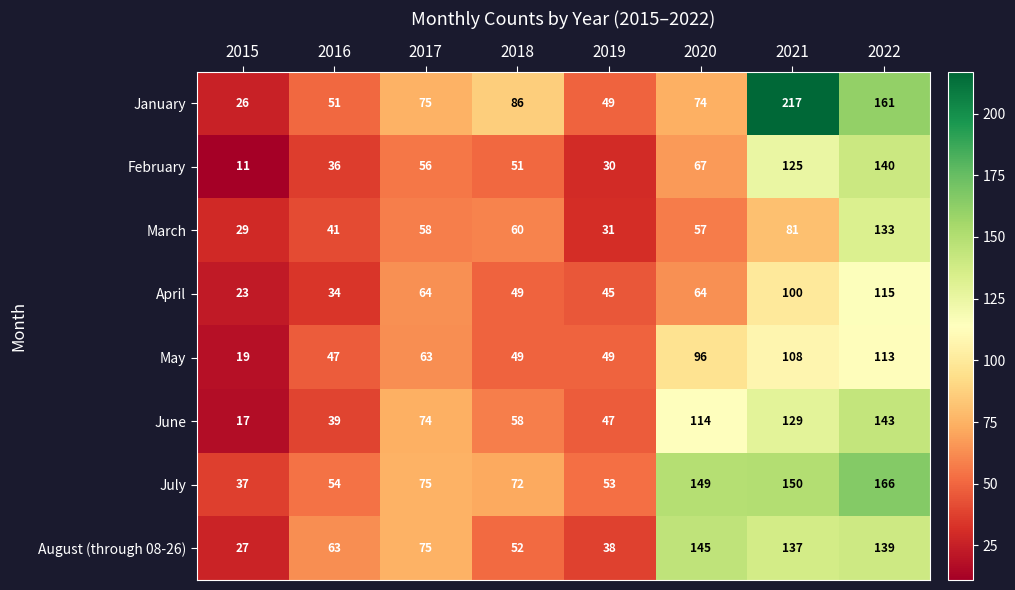

What is the difference between the maximum and minimum values in the February series?

129